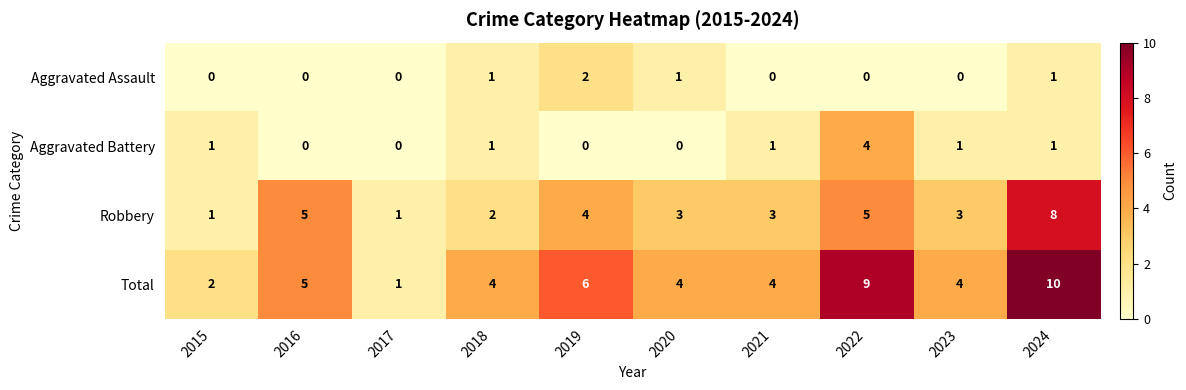

List the series in order of their peak value, lowest first.

Aggravated Assault, Aggravated Battery, Robbery, Total